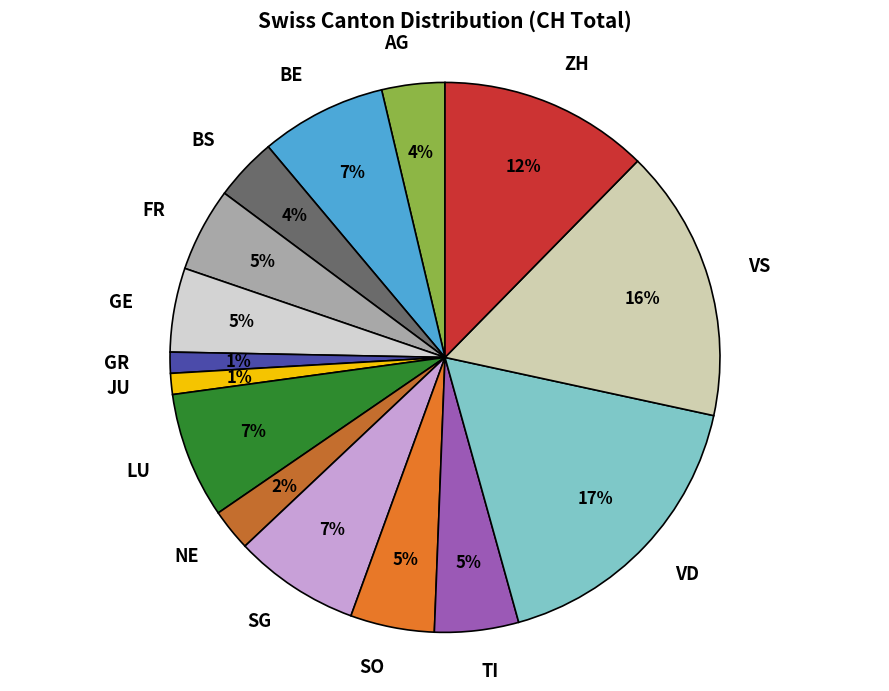

What percentage is the SG slice, to the nearest percent?

7%